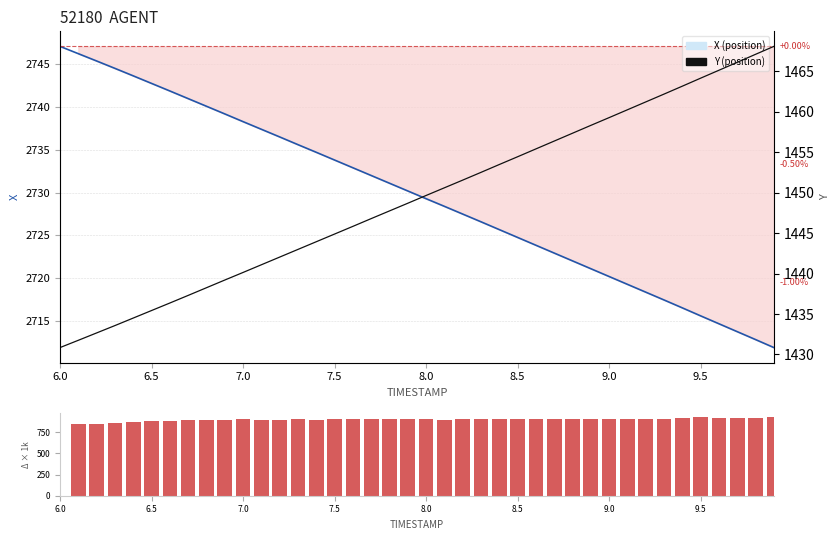

What is the sum of all X values?

109186.5